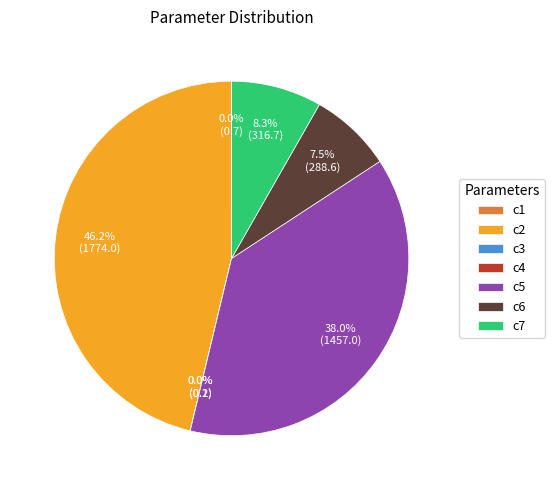

Is c5 the majority of the pie?

No